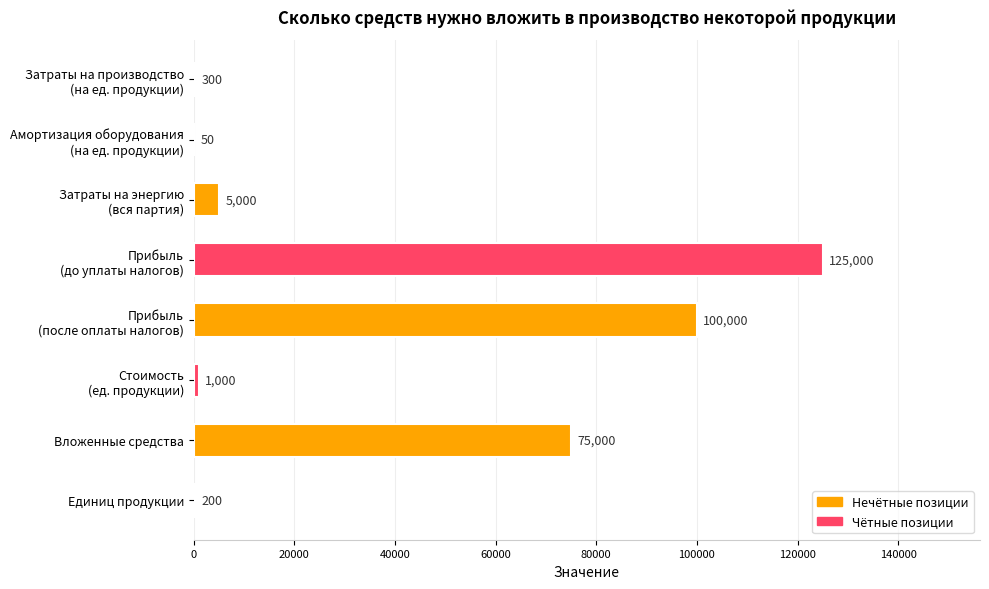

What is the sum of all values?

306550